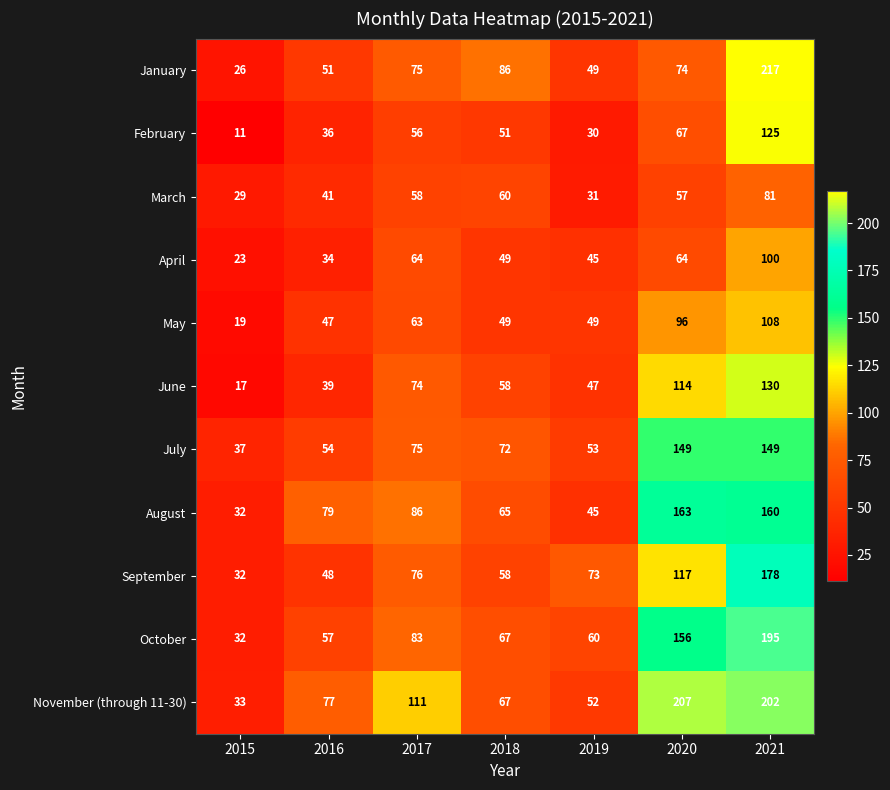

What is the spread (max minus min) of values at 2021?

136